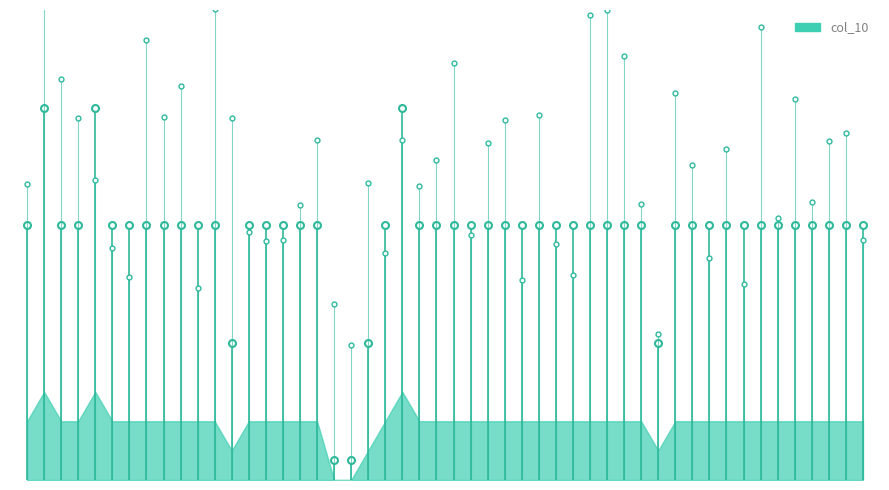

Which category has the highest value across all series?

10